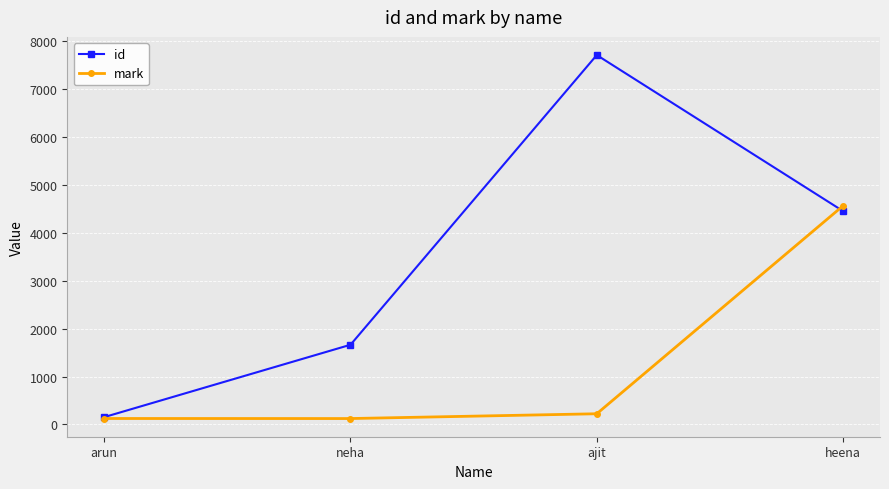

What are all the series names shown in the legend?

id, mark